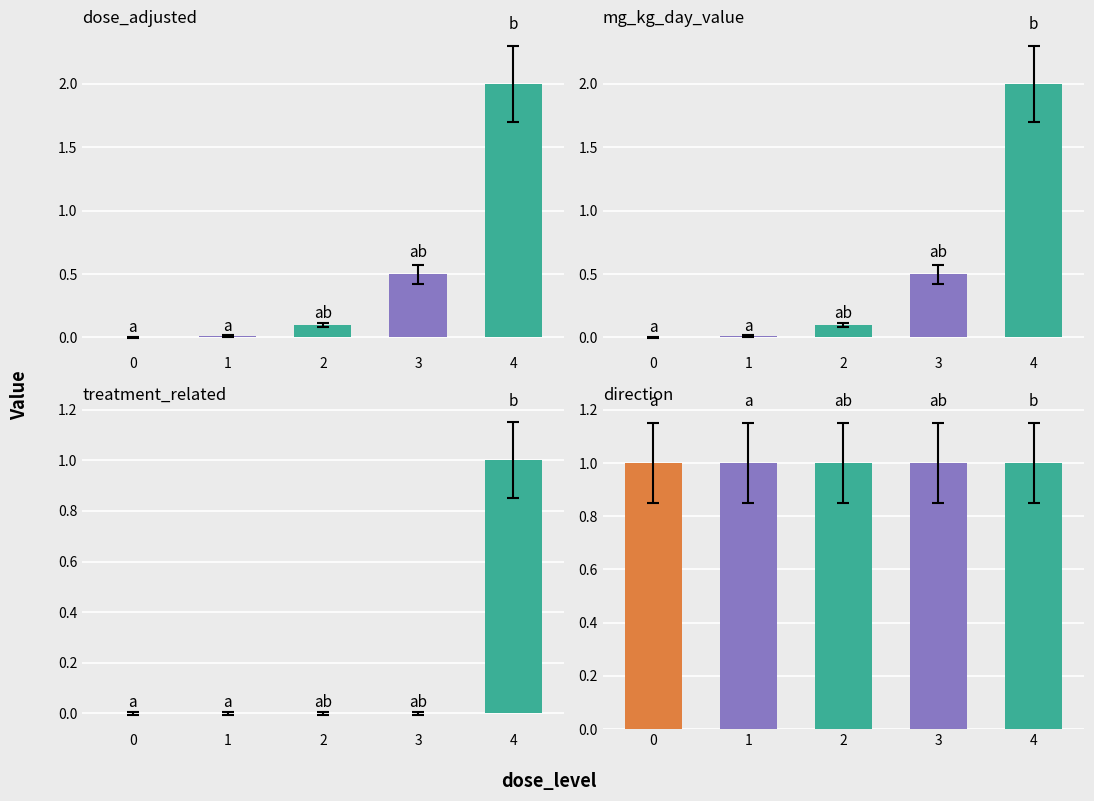

What is the maximum value shown in the chart?

2.0